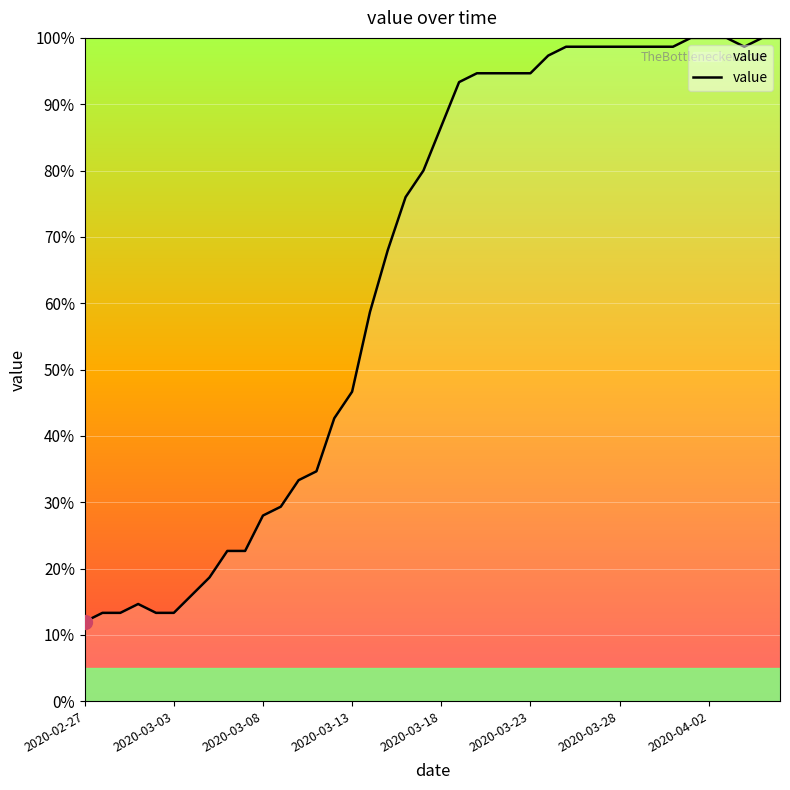

What is the greatest value displayed?

100.0